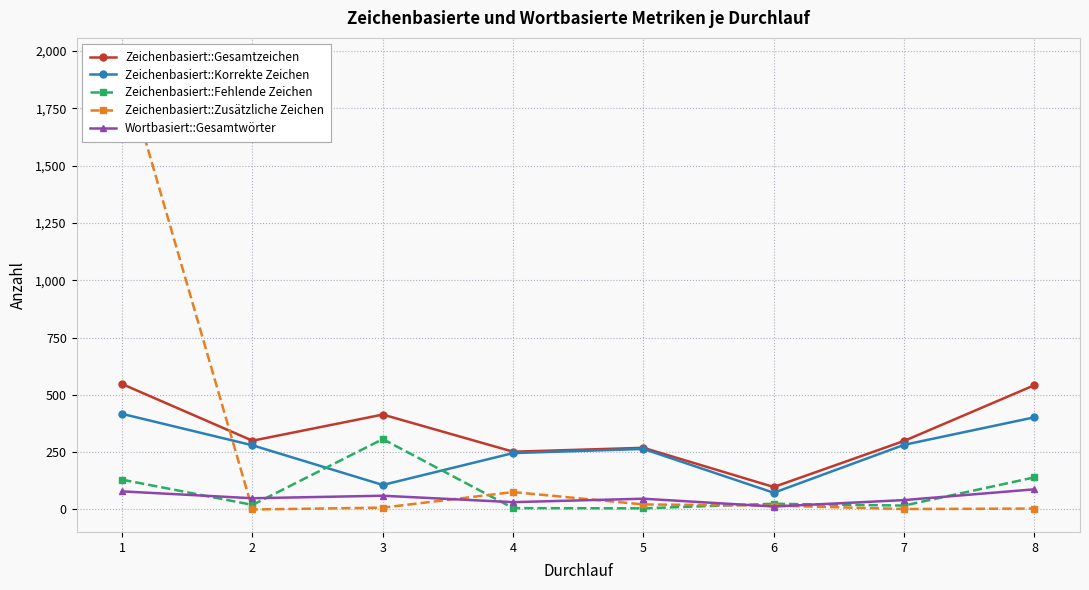

At which label is Zeichenbasiert::Korrekte Zeichen closest to 245?

4